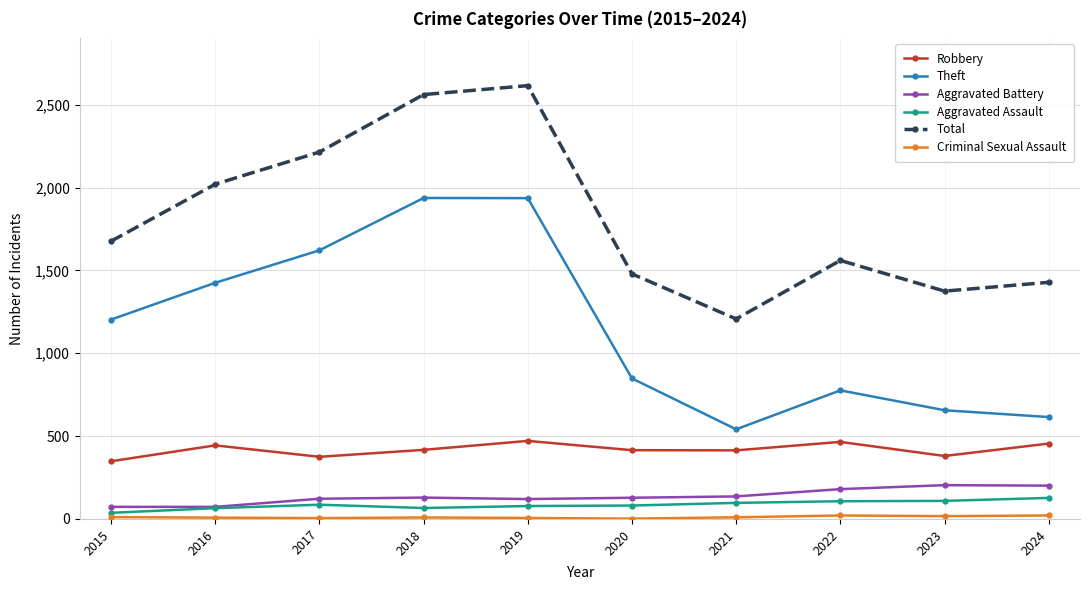

What is the total value across all series at 2022?

3109